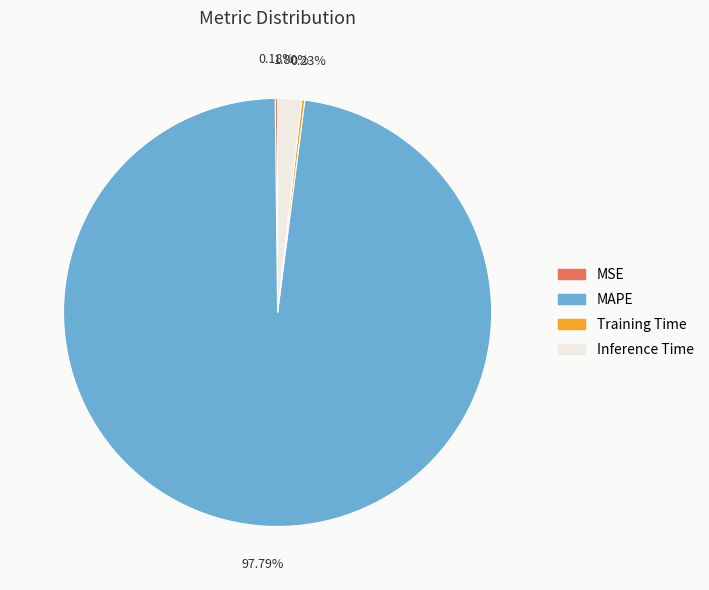

Which slice is the largest?

MAPE